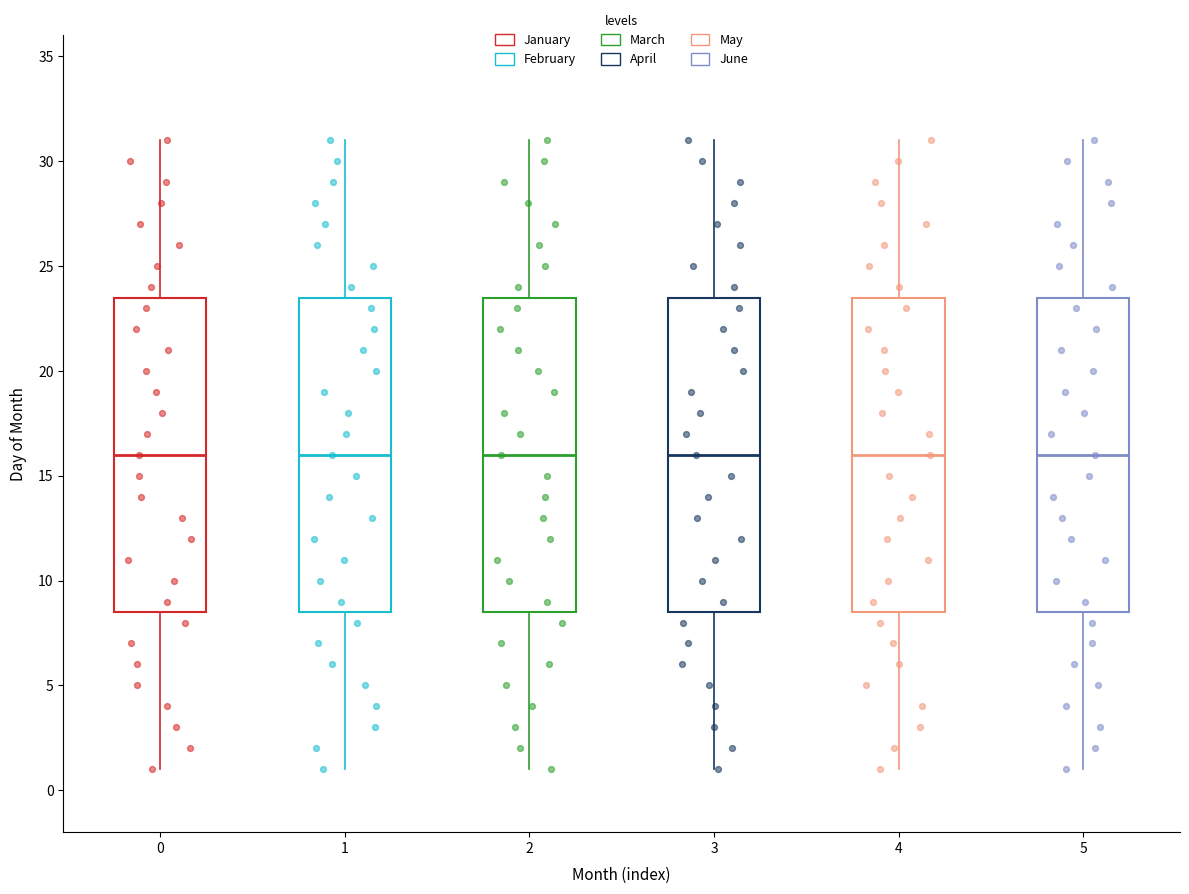

Reading left to right, read every box against the y-axis: the position of its median line, the range the box covers, and the ends of its whiskers. The values are not printed on the chart, so give them approximately, as read against the axis.

0: median 16.0, box 8.5 to 23.5, whiskers 1.0 to 31.0
1: median 16.0, box 8.5 to 23.5, whiskers 1.0 to 31.0
2: median 16.0, box 8.5 to 23.5, whiskers 1.0 to 31.0
3: median 16.0, box 8.5 to 23.5, whiskers 1.0 to 31.0
4: median 16.0, box 8.5 to 23.5, whiskers 1.0 to 31.0
5: median 16.0, box 8.5 to 23.5, whiskers 1.0 to 31.0